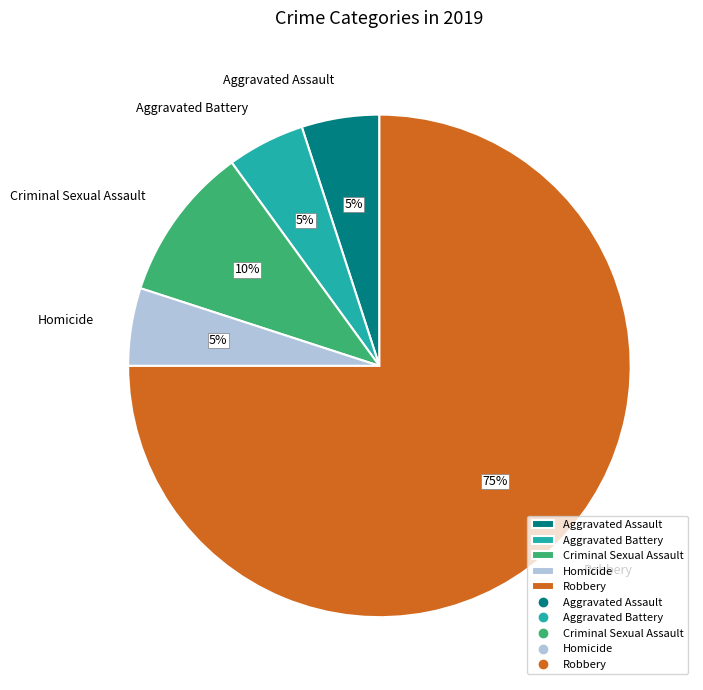

To the nearest percent, what is the difference between the Robbery and Homicide slice percentages?

70%